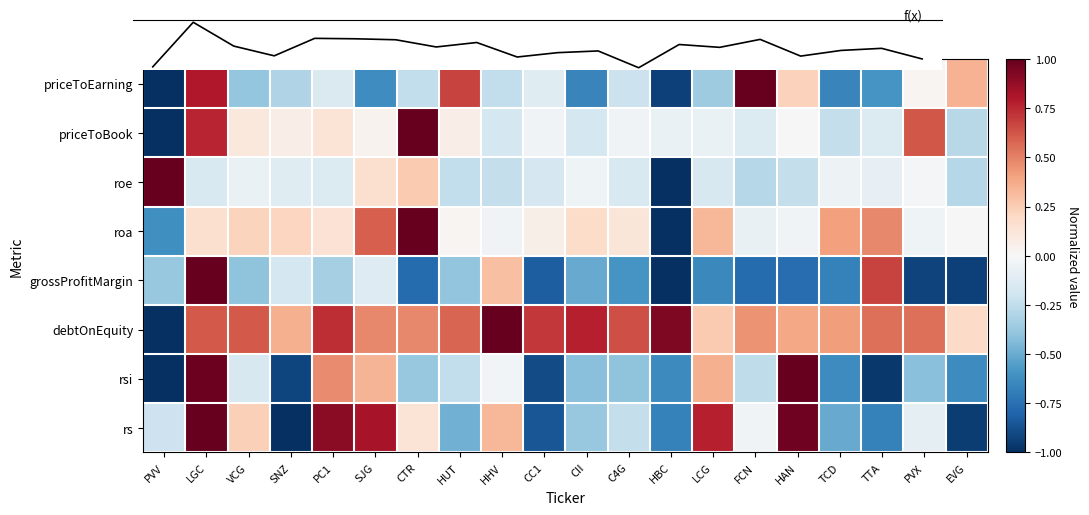

What is the difference between the second highest and minimum values in the roa series?

1.6